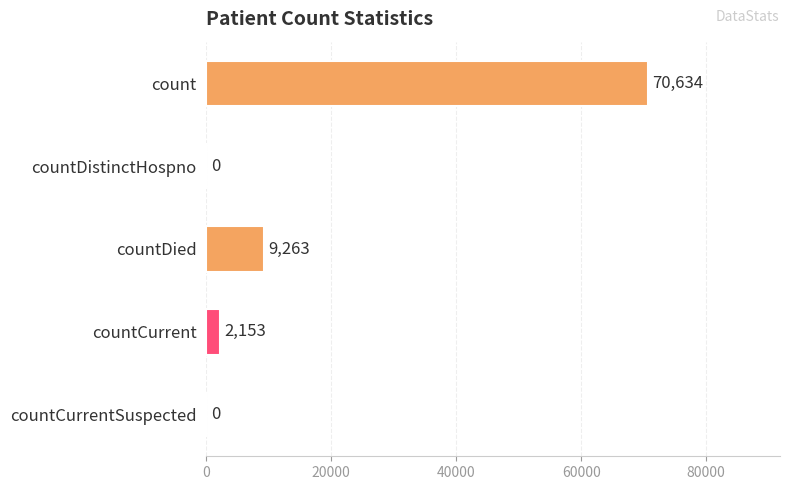

Reading bottom to top, what are all the values shown in this chart?

countCurrentSuspected=0	countCurrent=2153	countDied=9263	countDistinctHospno=0	count=70634